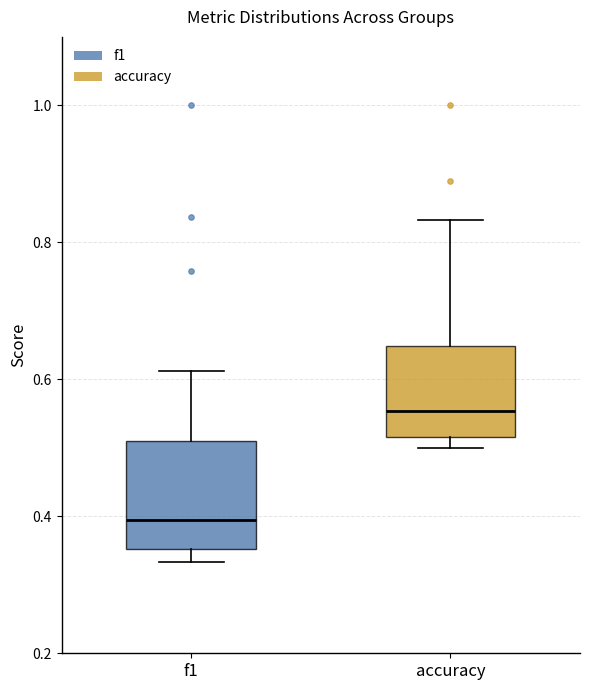

Which box has the highest median line?

accuracy